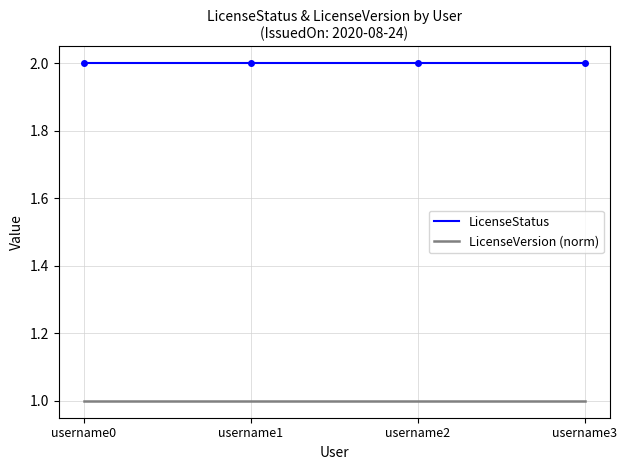

The LicenseStatus series shows 3 at username0. True or false?

False